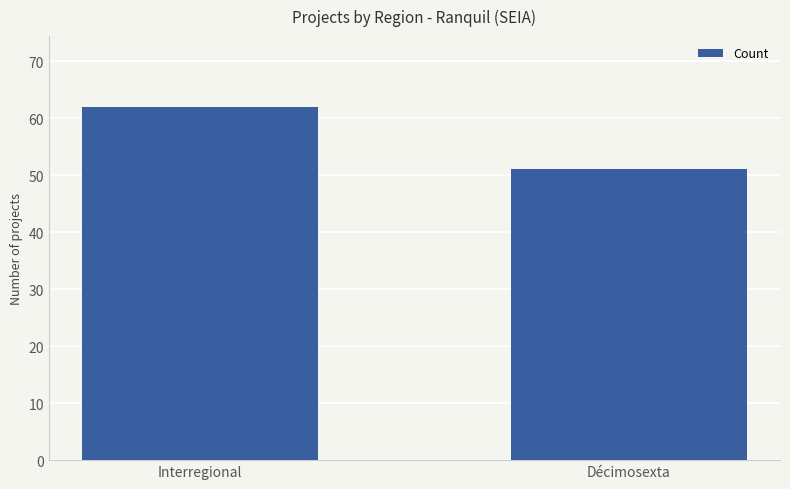

What is the change in value from Interregional to Décimosexta?

-11